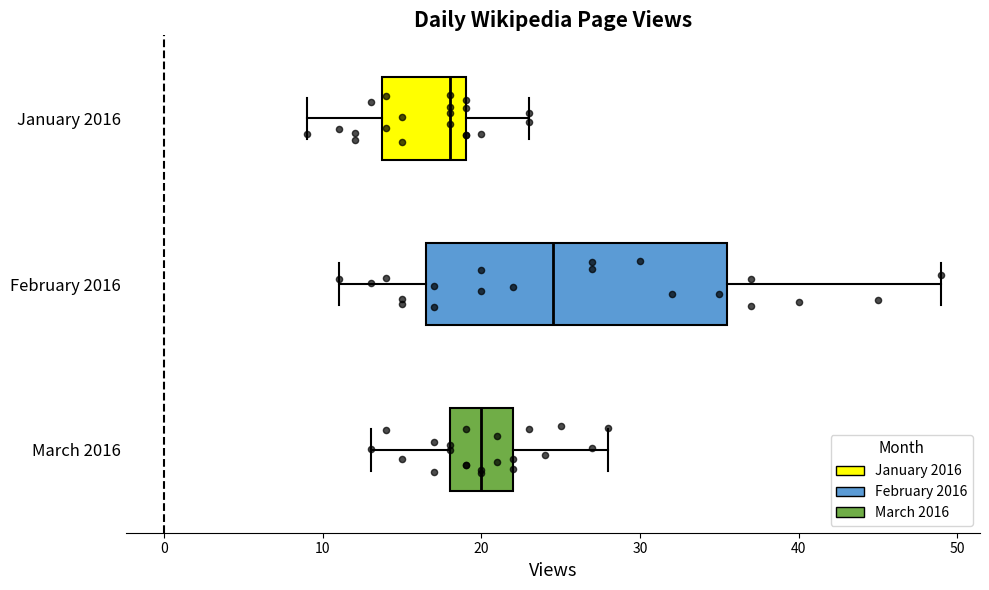

Which box has the furthest to the left median line?

January 2016